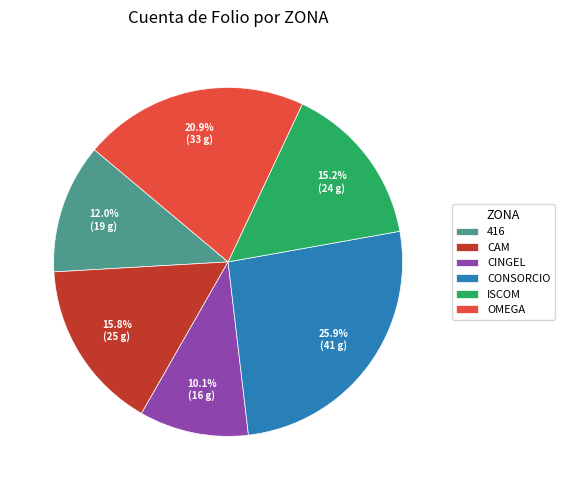

Count the number of slices in the pie.

6